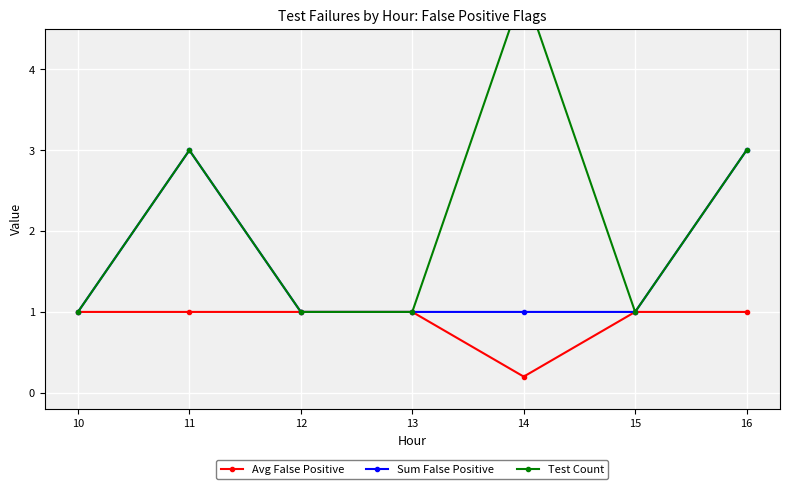

True or false: Sum False Positive has more than 2 interior local peaks.

False